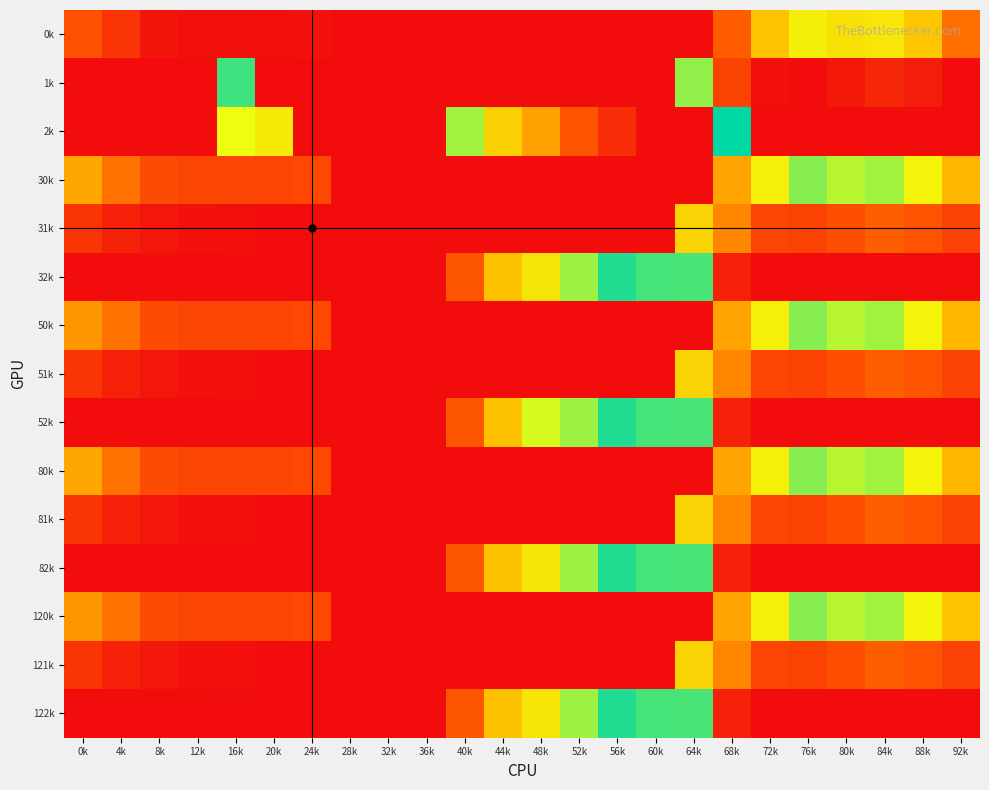

Reading left to right, transcribe all the data shown in this chart.

0k: 0k=82.0	4k=49.5	8k=10.3	12k=4.4	16k=4.9	20k=3.8	24k=8.0	28k=0.0	32k=0.0	36k=0.0	40k=0.0	44k=0.0	48k=0.0	52k=0.0	56k=0.0	60k=0.0	64k=0.0	68k=94.8	72k=186.7	76k=249.2	80k=229.9	84k=238.4	88k=192.3	92k=111.3
1k: 0k=0.0	4k=0.0	8k=0.0	12k=0.0	16k=339.6	20k=0.0	24k=0.0	28k=0.0	32k=0.0	36k=0.0	40k=0.0	44k=0.0	48k=0.0	52k=0.0	56k=0.0	60k=0.0	64k=308.3	68k=66.6	72k=5.4	76k=0.2	80k=14.5	84k=32.4	88k=19.9	92k=0.0
2k: 0k=0.0	4k=0.0	8k=0.0	12k=0.0	16k=274.4	20k=245.0	24k=0.0	28k=0.0	32k=0.0	36k=0.0	40k=423.5	44k=520.6	48k=571.2	52k=640.4	56k=687.4	60k=725.8	64k=726.6	68k=362.4	72k=0.0	76k=0.0	80k=0.0	84k=0.0	88k=0.0	92k=0.0
30k: 0k=160.3	4k=113.5	8k=74.3	12k=68.4	16k=68.9	20k=67.8	24k=72.0	28k=0.0	32k=0.0	36k=0.0	40k=0.0	44k=0.0	48k=0.0	52k=0.0	56k=0.0	60k=0.0	64k=0.0	68k=158.8	72k=250.7	76k=313.2	80k=293.9	84k=302.4	88k=256.3	92k=175.3
31k: 0k=48.6	4k=25.1	8k=11.9	12k=6.7	16k=3.6	20k=0.0	24k=0.0	28k=0.0	32k=0.0	36k=0.0	40k=0.0	44k=0.0	48k=0.0	52k=0.0	56k=0.0	60k=0.0	64k=211.3	68k=130.6	72k=69.4	76k=64.2	80k=78.5	84k=96.4	88k=83.9	92k=63.4
32k: 0k=0.0	4k=0.0	8k=0.0	12k=0.0	16k=0.0	20k=0.0	24k=0.0	28k=0.0	32k=0.0	36k=0.0	40k=87.5	44k=184.6	48k=235.2	52k=304.4	56k=351.4	60k=389.8	64k=390.6	68k=26.4	72k=0.0	76k=0.0	80k=0.0	84k=0.0	88k=0.0	92k=0.0
50k: 0k=146.0	4k=113.5	8k=74.3	12k=68.4	16k=68.9	20k=67.8	24k=72.0	28k=0.0	32k=0.0	36k=0.0	40k=0.0	44k=0.0	48k=0.0	52k=0.0	56k=0.0	60k=0.0	64k=0.0	68k=158.8	72k=250.7	76k=313.2	80k=293.9	84k=302.4	88k=256.3	92k=175.3
51k: 0k=48.6	4k=25.1	8k=11.9	12k=6.7	16k=3.6	20k=0.0	24k=0.0	28k=0.0	32k=0.0	36k=0.0	40k=0.0	44k=0.0	48k=0.0	52k=0.0	56k=0.0	60k=0.0	64k=211.3	68k=130.6	72k=69.4	76k=64.2	80k=78.5	84k=96.4	88k=83.9	92k=63.4
52k: 0k=0.0	4k=0.0	8k=0.0	12k=0.0	16k=0.0	20k=0.0	24k=0.0	28k=0.0	32k=0.0	36k=0.0	40k=87.5	44k=184.6	48k=282.6	52k=304.4	56k=351.4	60k=389.8	64k=390.6	68k=26.4	72k=0.0	76k=0.0	80k=0.0	84k=0.0	88k=0.0	92k=0.0
80k: 0k=160.3	4k=113.5	8k=74.3	12k=68.4	16k=68.9	20k=67.8	24k=72.0	28k=0.0	32k=0.0	36k=0.0	40k=0.0	44k=0.0	48k=0.0	52k=0.0	56k=0.0	60k=0.0	64k=0.0	68k=158.8	72k=250.7	76k=313.2	80k=293.9	84k=302.4	88k=256.3	92k=175.3
81k: 0k=48.6	4k=25.1	8k=11.9	12k=6.7	16k=3.6	20k=0.0	24k=0.0	28k=0.0	32k=0.0	36k=0.0	40k=0.0	44k=0.0	48k=0.0	52k=0.0	56k=0.0	60k=0.0	64k=211.3	68k=130.6	72k=69.4	76k=64.2	80k=78.5	84k=96.4	88k=83.9	92k=63.4
82k: 0k=0.0	4k=0.0	8k=0.0	12k=0.0	16k=0.0	20k=0.0	24k=0.0	28k=0.0	32k=0.0	36k=0.0	40k=87.5	44k=184.6	48k=235.2	52k=304.4	56k=351.4	60k=389.8	64k=390.6	68k=26.4	72k=0.0	76k=0.0	80k=0.0	84k=0.0	88k=0.0	92k=0.0
120k: 0k=146.0	4k=113.5	8k=74.3	12k=68.4	16k=68.9	20k=67.8	24k=72.0	28k=0.0	32k=0.0	36k=0.0	40k=0.0	44k=0.0	48k=0.0	52k=0.0	56k=0.0	60k=0.0	64k=0.0	68k=158.8	72k=250.7	76k=313.2	80k=293.9	84k=302.4	88k=256.3	92k=189.6
121k: 0k=48.6	4k=25.1	8k=11.9	12k=6.7	16k=3.6	20k=0.0	24k=0.0	28k=0.0	32k=0.0	36k=0.0	40k=0.0	44k=0.0	48k=0.0	52k=0.0	56k=0.0	60k=0.0	64k=211.3	68k=130.6	72k=69.4	76k=64.2	80k=78.5	84k=96.4	88k=83.9	92k=63.4
122k: 0k=0.0	4k=0.0	8k=0.0	12k=0.0	16k=0.0	20k=0.0	24k=0.0	28k=0.0	32k=0.0	36k=0.0	40k=87.5	44k=184.6	48k=235.2	52k=304.4	56k=351.4	60k=389.8	64k=390.6	68k=26.4	72k=0.0	76k=0.0	80k=0.0	84k=0.0	88k=0.0	92k=0.0